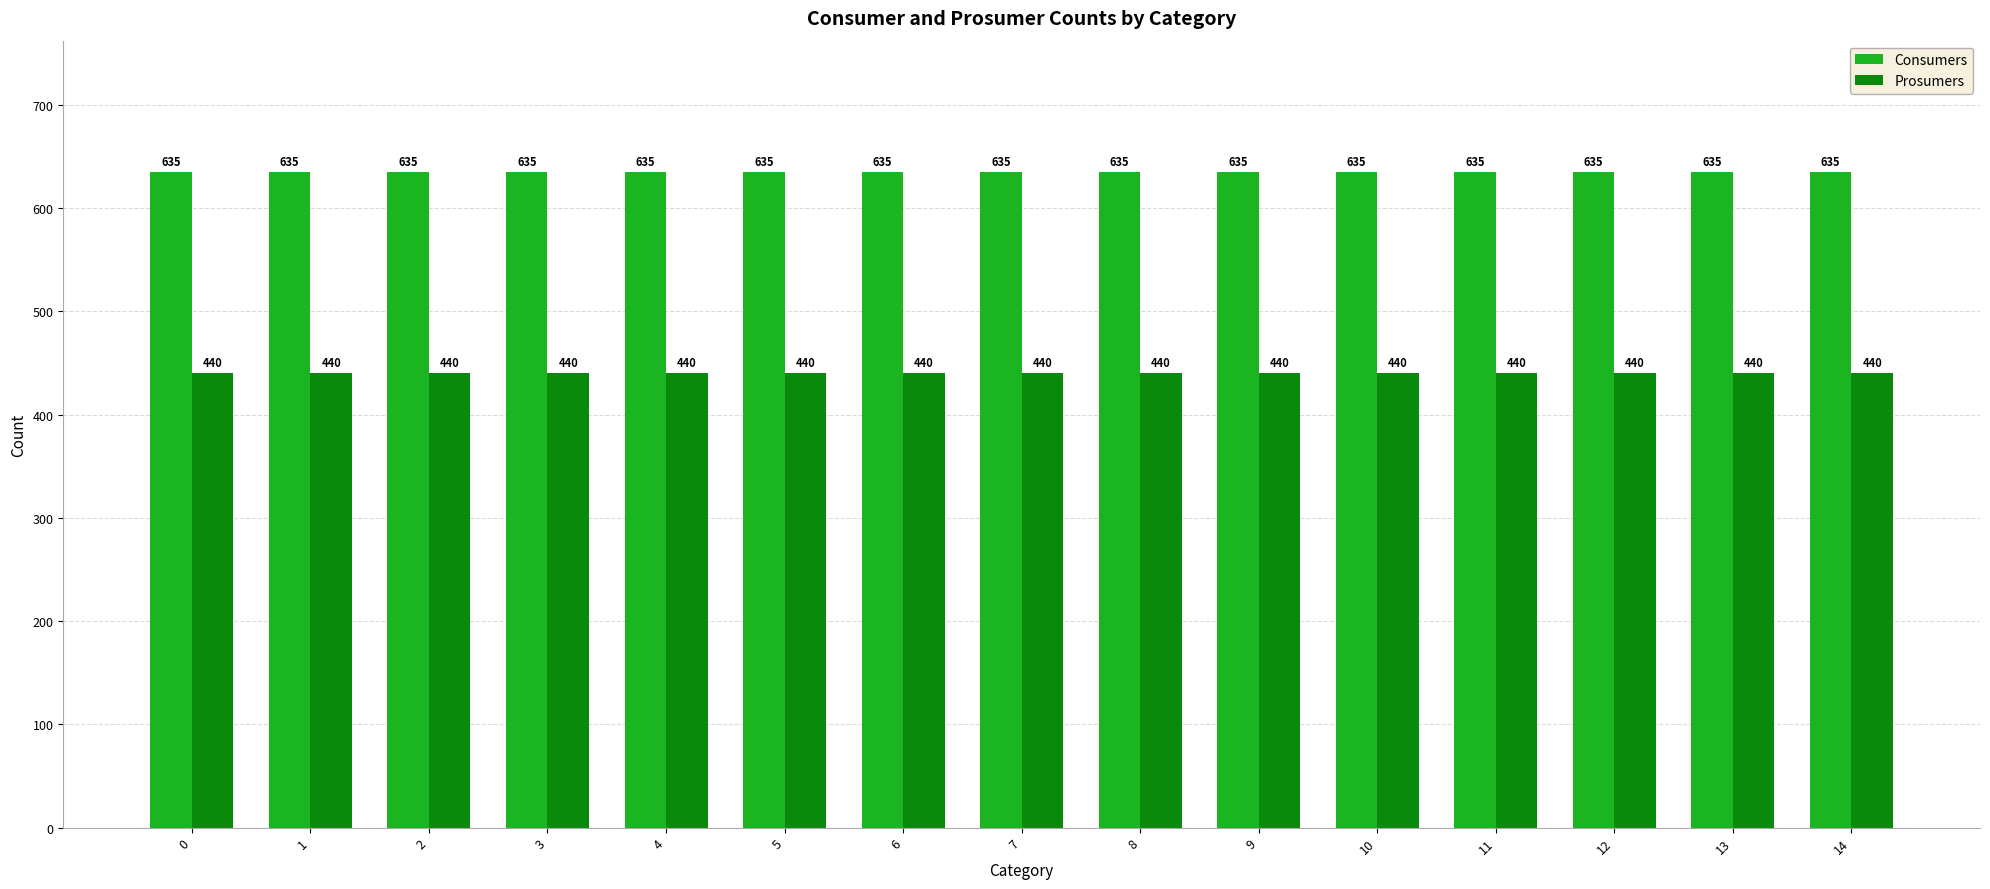

Reading left to right, transcribe all the data shown in this chart.

Consumers: 0=635	1=635	2=635	3=635	4=635	5=635	6=635	7=635	8=635	9=635	10=635	11=635	12=635	13=635	14=635
Prosumers: 0=440	1=440	2=440	3=440	4=440	5=440	6=440	7=440	8=440	9=440	10=440	11=440	12=440	13=440	14=440